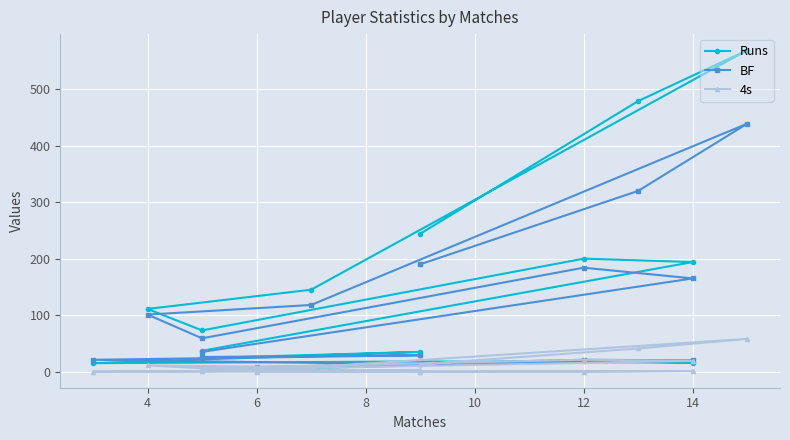

True or false: Runs and 4s intersect in this chart.

False